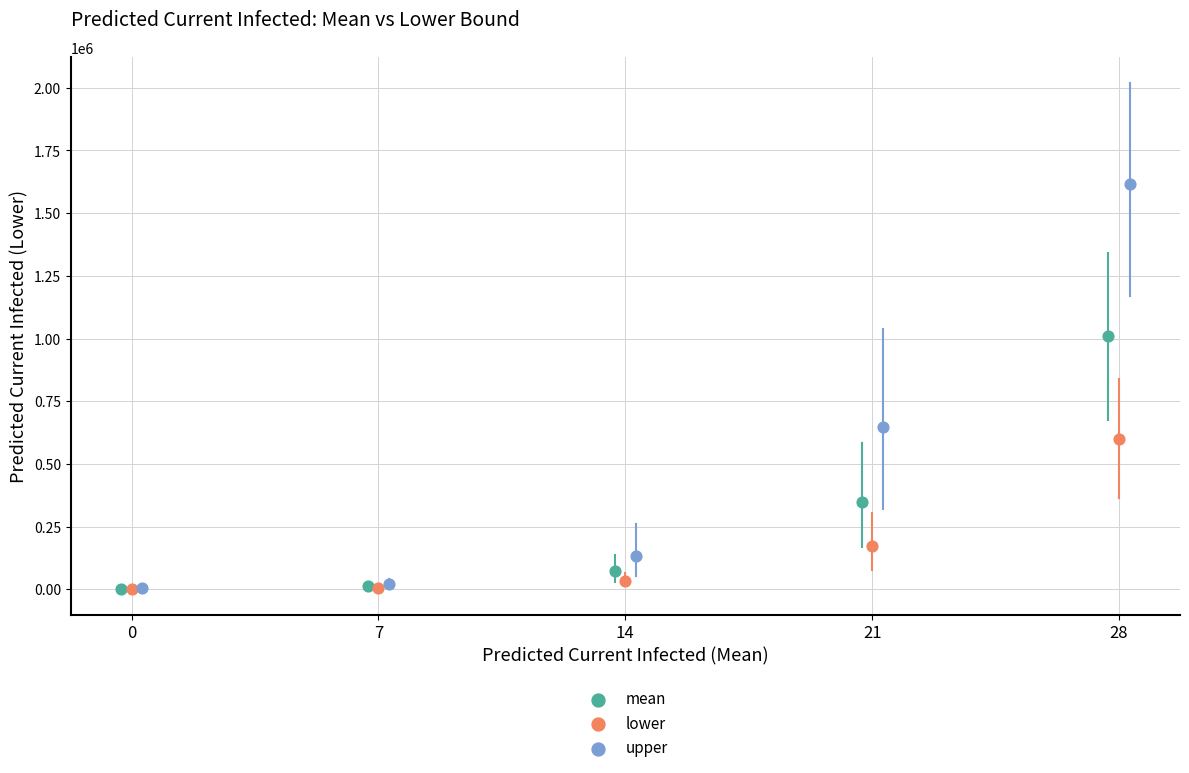

Which series has the widest spread of Y values?

upper